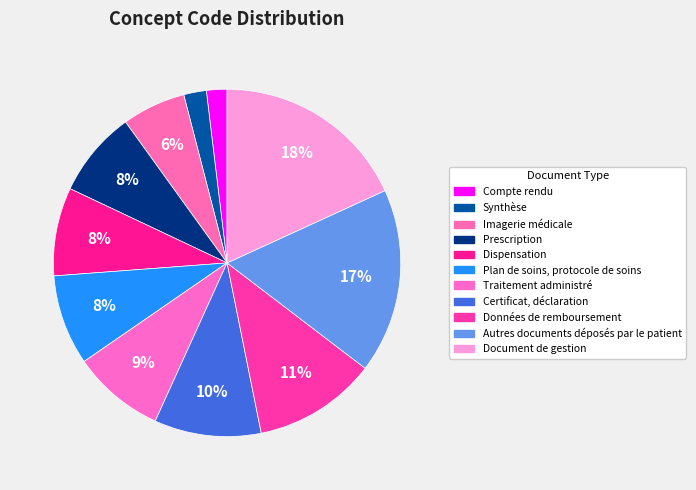

To the nearest percent, what is the average slice percentage?

9%